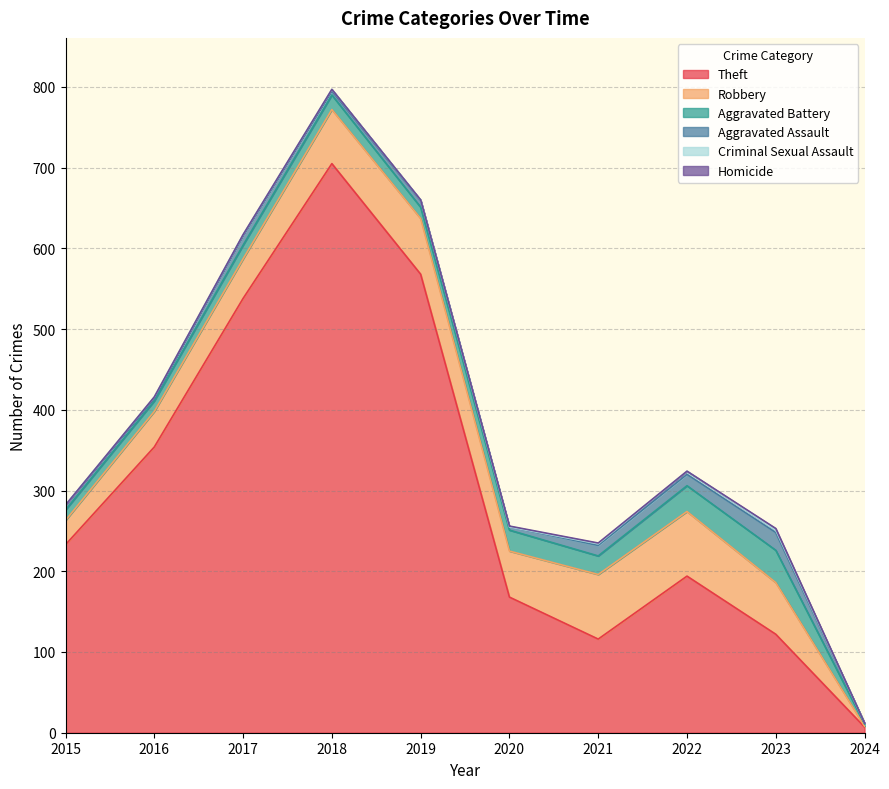

What are all the series names shown in the legend?

Theft, Robbery, Aggravated Battery, Aggravated Assault, Criminal Sexual Assault, Homicide